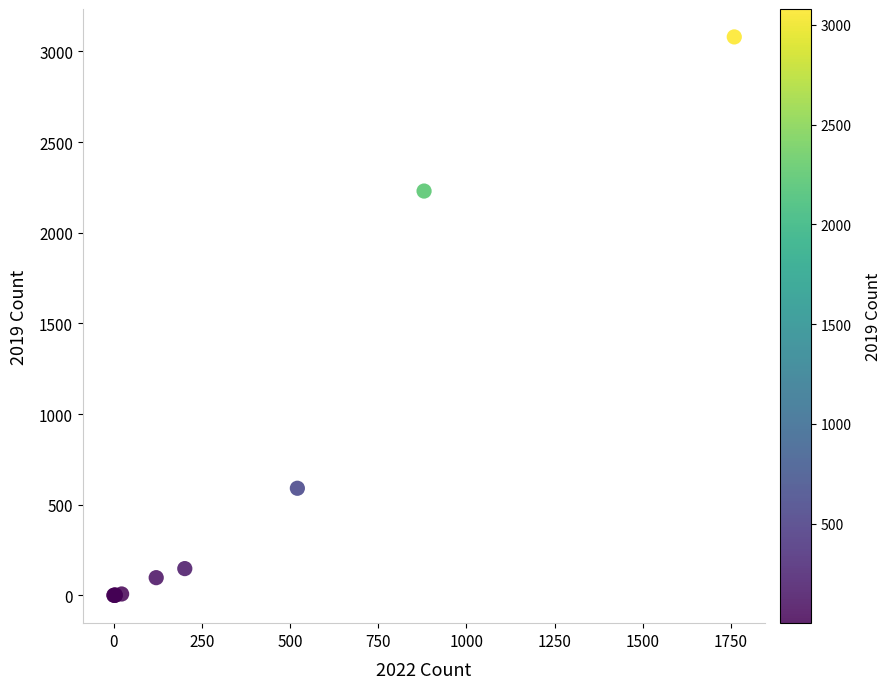

What Y value in the scatter plot is closest to 1540?

2230